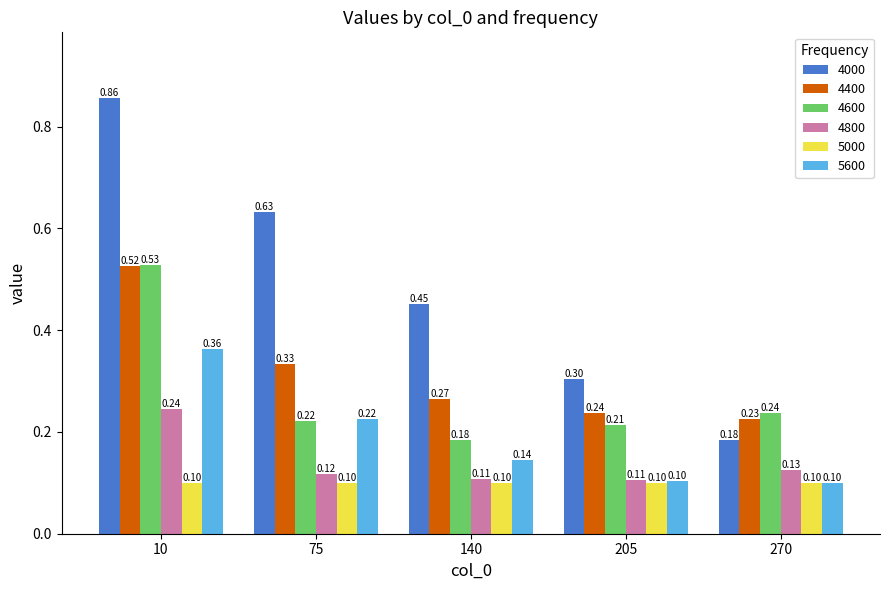

How many distinct data groups are displayed?

6